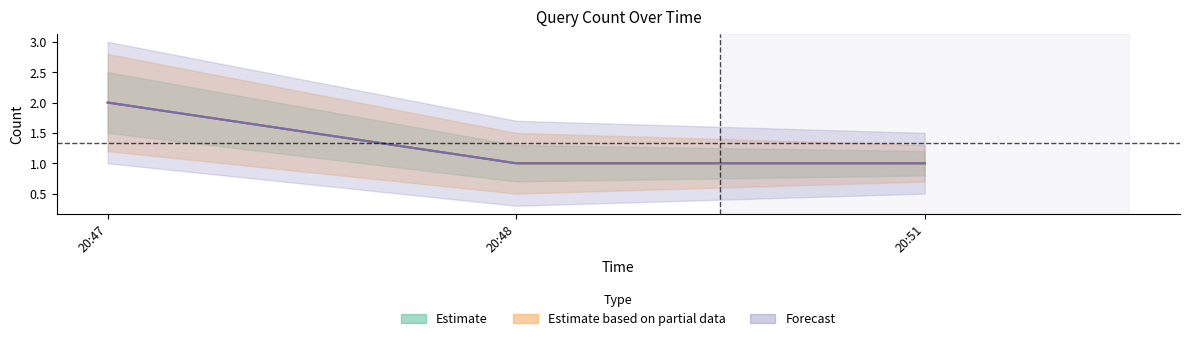

The value of Forecast at 20:47 is 3. True or false?

False